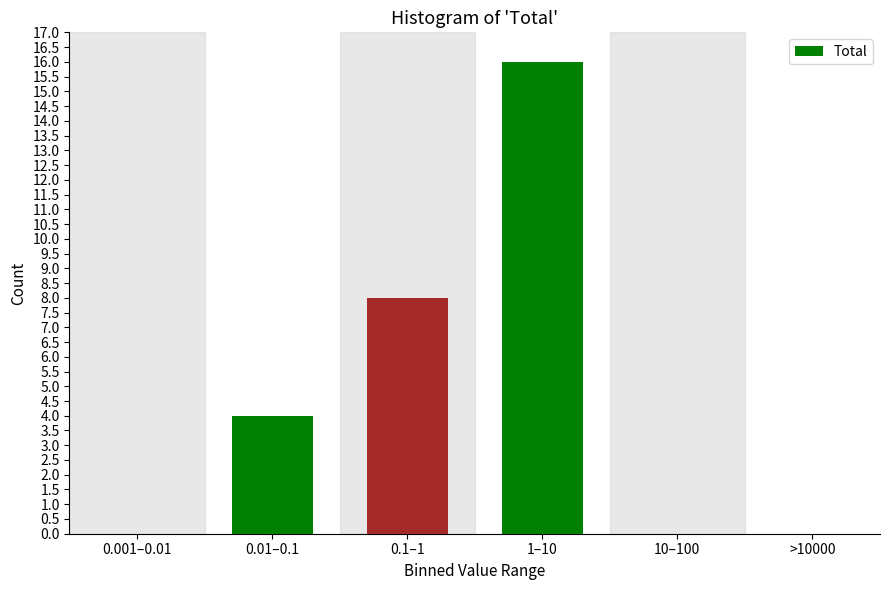

Reading left to right, extract all data points from this chart.

0.001–0.01=0	0.01–0.1=4	0.1–1=8	1–10=16	10–100=0	>10000=0